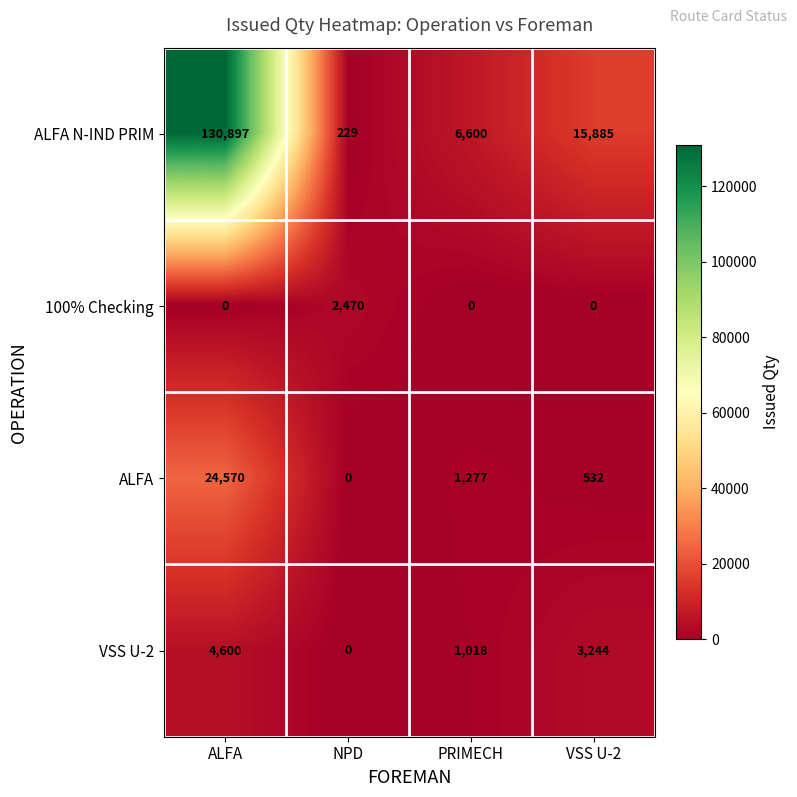

What value does the ALFA N-IND PRIM series have at NPD, to the nearest 50?

250